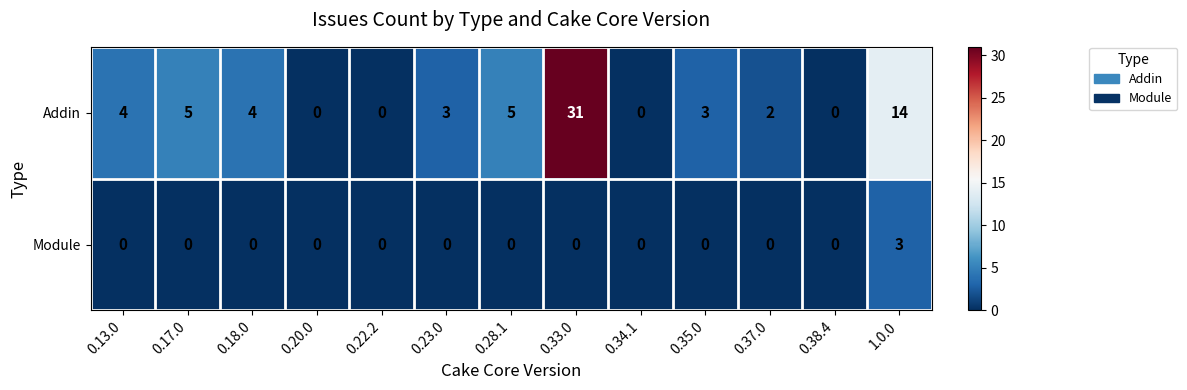

Reading left to right, what are all the values shown in this chart?

Addin: 0.13.0=4	0.17.0=5	0.18.0=4	0.20.0=0	0.22.2=0	0.23.0=3	0.28.1=5	0.33.0=31	0.34.1=0	0.35.0=3	0.37.0=2	0.38.4=0	1.0.0=14
Module: 0.13.0=0	0.17.0=0	0.18.0=0	0.20.0=0	0.22.2=0	0.23.0=0	0.28.1=0	0.33.0=0	0.34.1=0	0.35.0=0	0.37.0=0	0.38.4=0	1.0.0=3